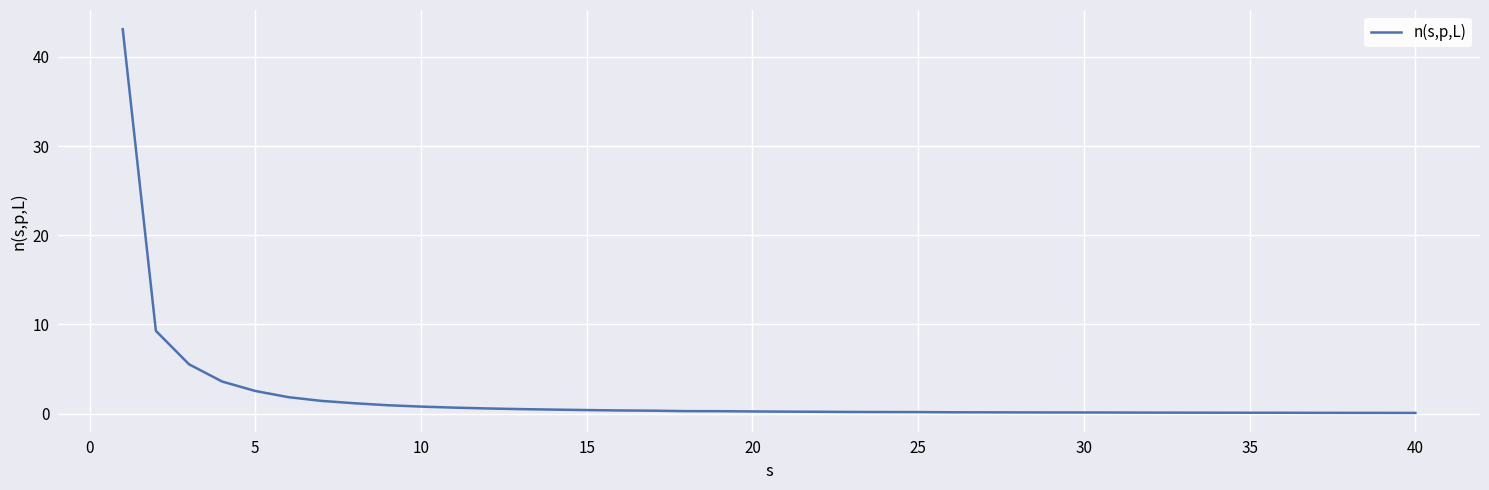

What is the difference between the maximum and minimum values?

43.0